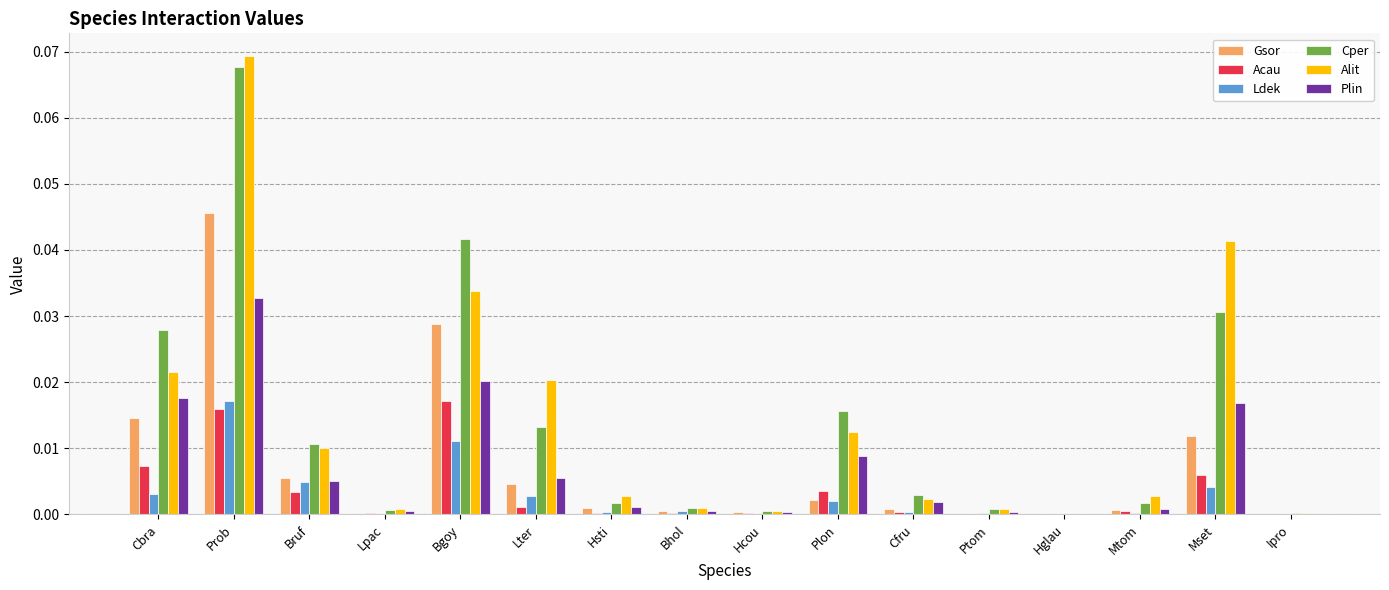

The value of Ldek at Lter is 0.0. True or false?

True